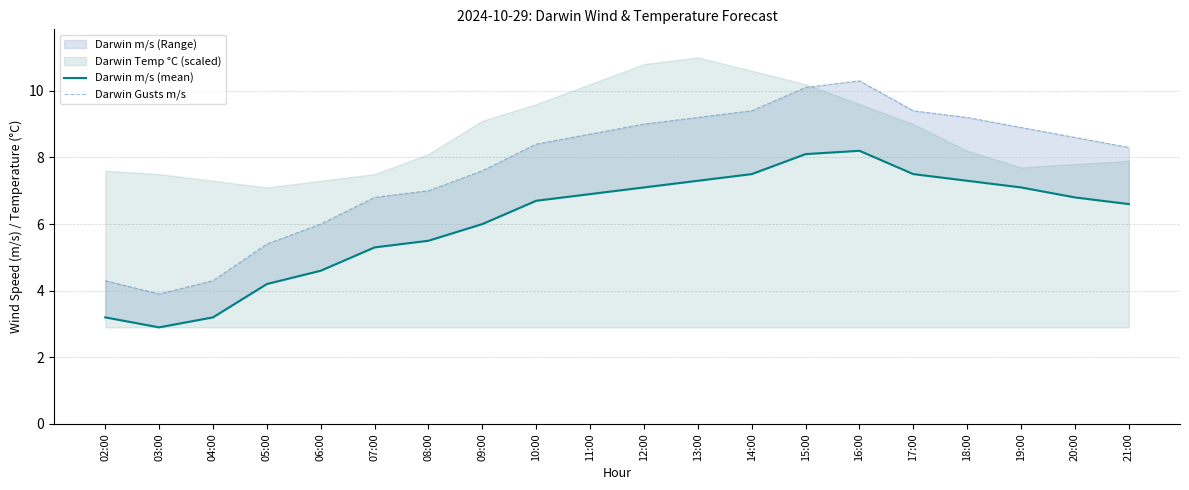

Count the number of categories in the chart.

20